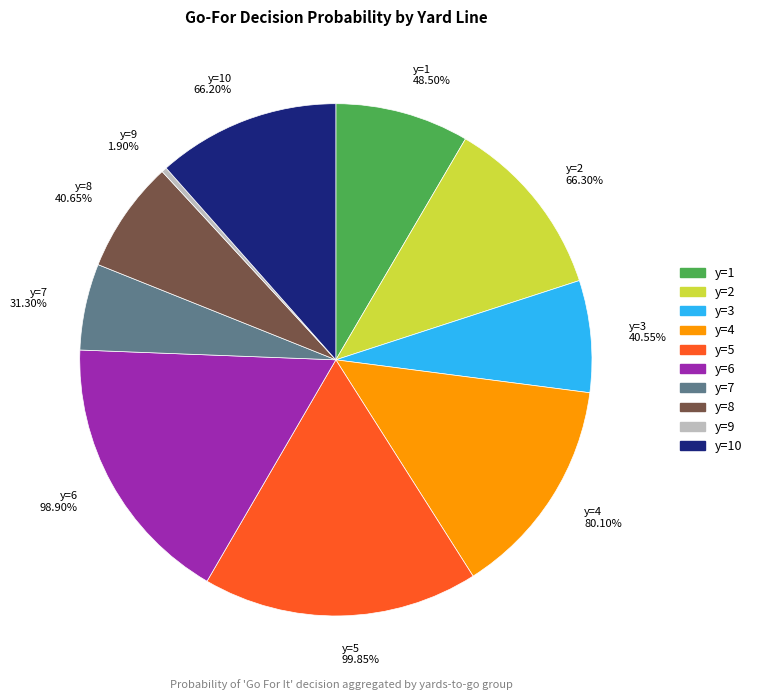

True or false: y=5 accounts for 8% of the total.

False